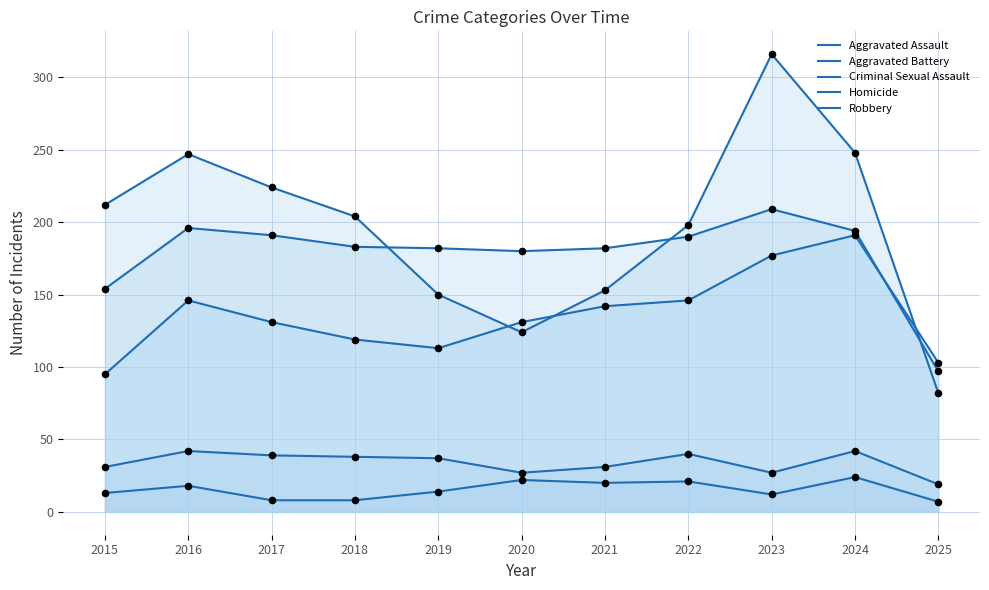

Which series contains the highest Y value?

Robbery